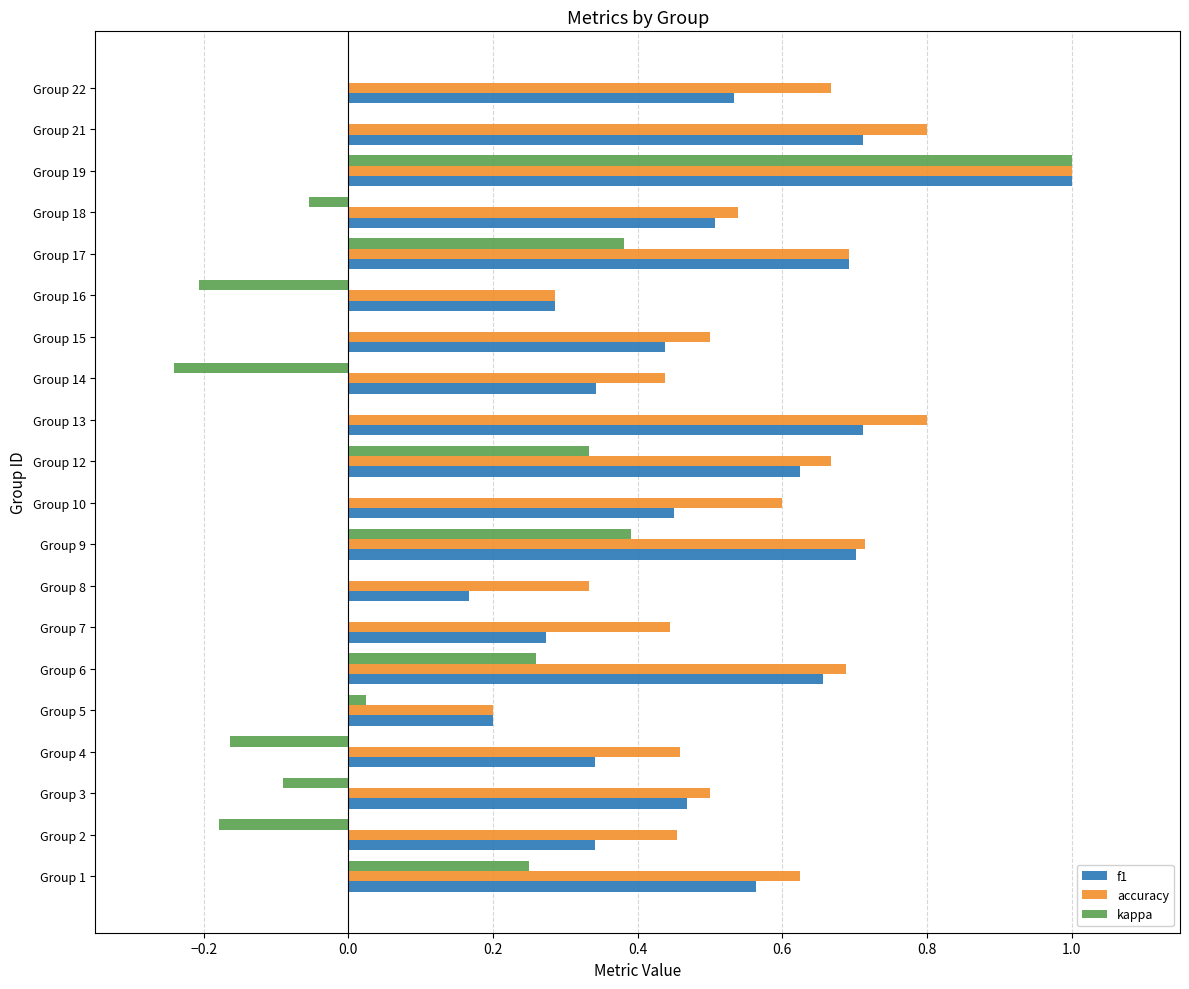

What are all the series names shown in the legend?

f1, accuracy, kappa